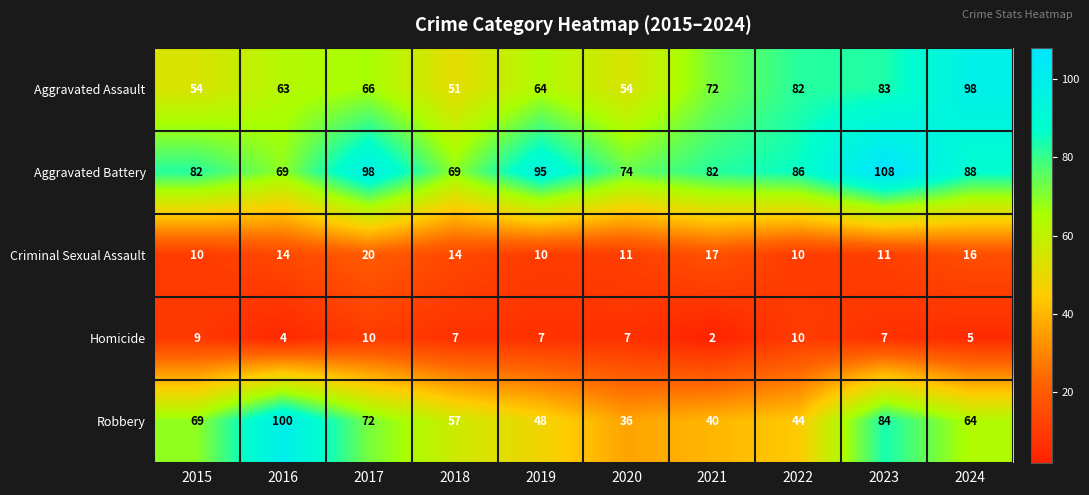

Rank the series by their maximum value, from highest to lowest.

Aggravated Battery, Robbery, Aggravated Assault, Criminal Sexual Assault, Homicide